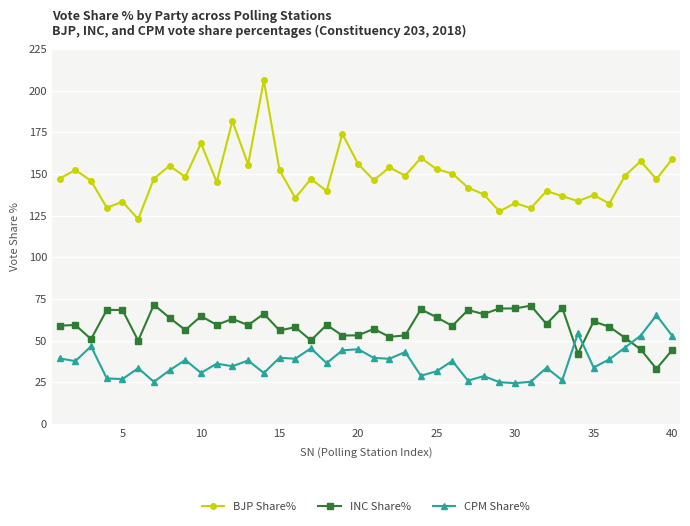

Which series has the largest range (max minus min)?

BJP Share%